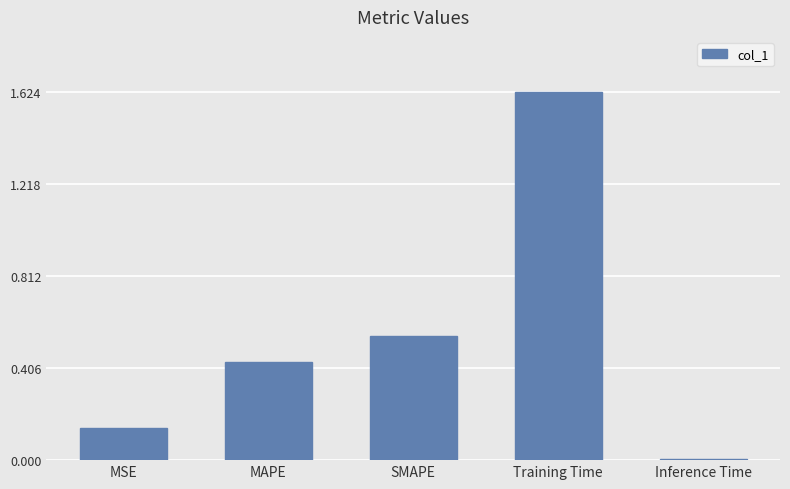

List the labels in order of value, largest first.

Training Time, SMAPE, MAPE, MSE, Inference Time